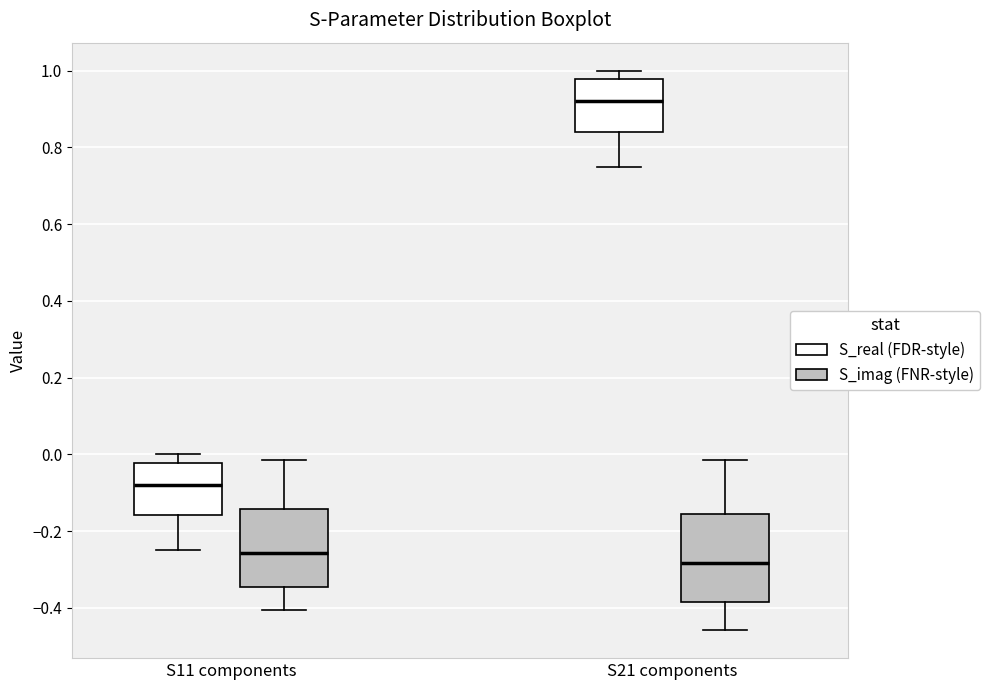

Where is the upper edge of the box for S21 components (S_real (FDR-style)) on the y-axis? The values are not printed on the chart, so give them approximately, as read against the axis.

0.98